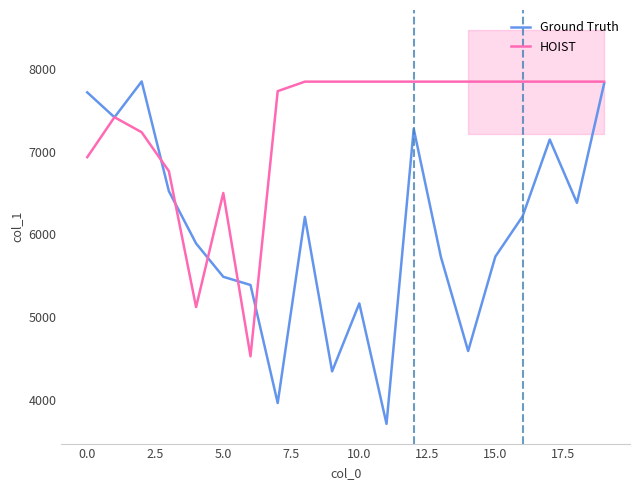

What is the highest value of the Ground Truth series?

7849